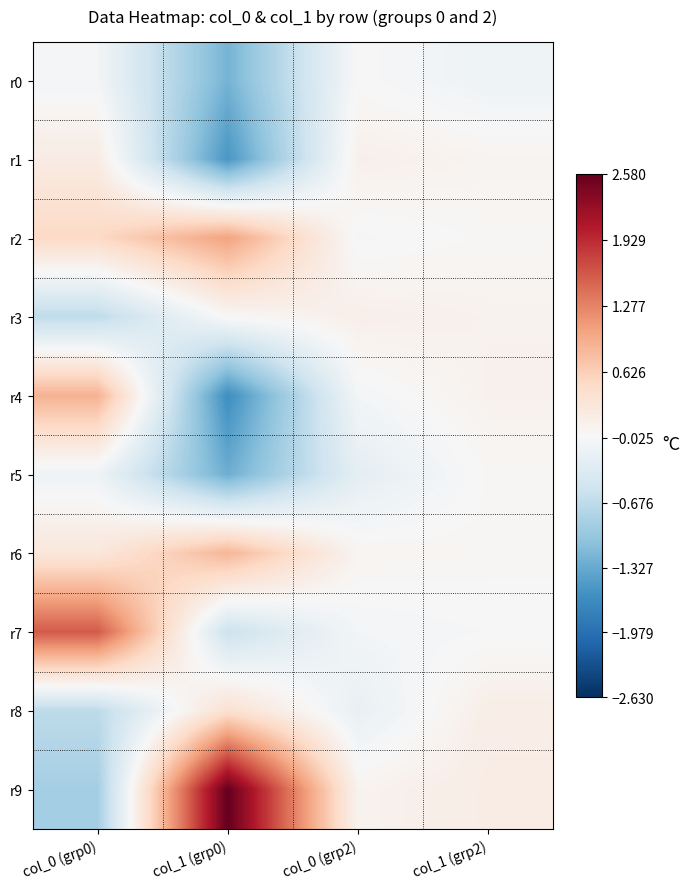

At col_0 (grp0), list the series in order from largest to smallest.

r7, r4, r2, r6, r1, r0, r5, r3, r8, r9